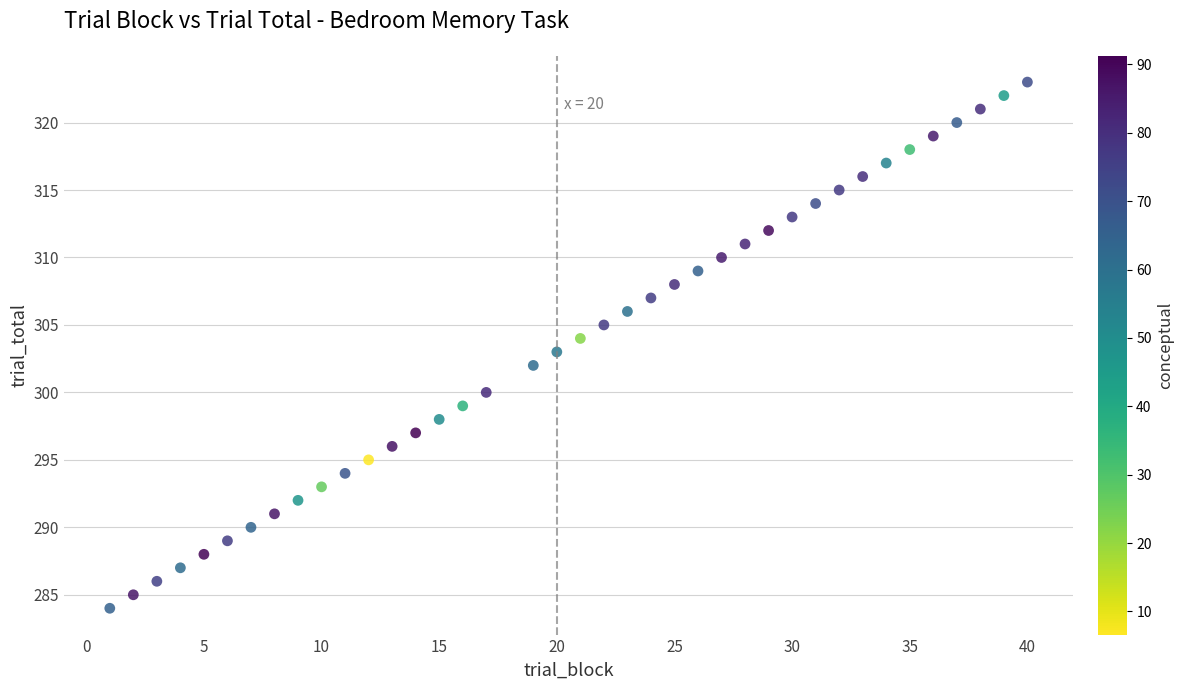

What is the range of X values (max minus min)?

39